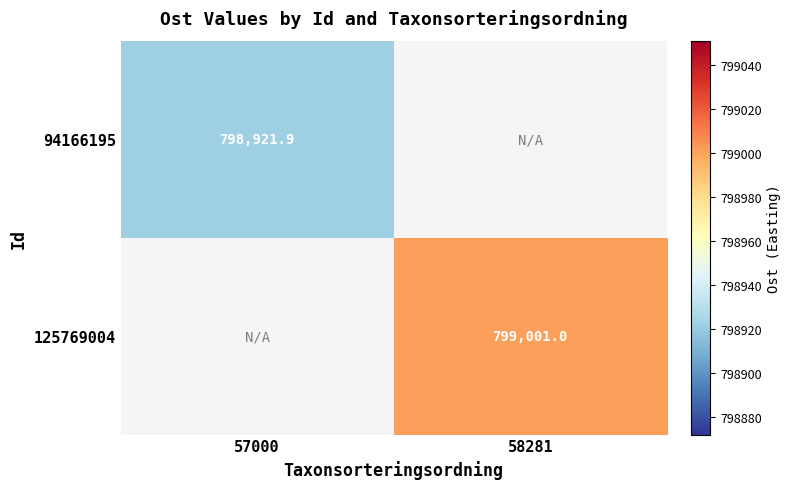

The 125769004 series shows 799001.0 at 58281. True or false?

True